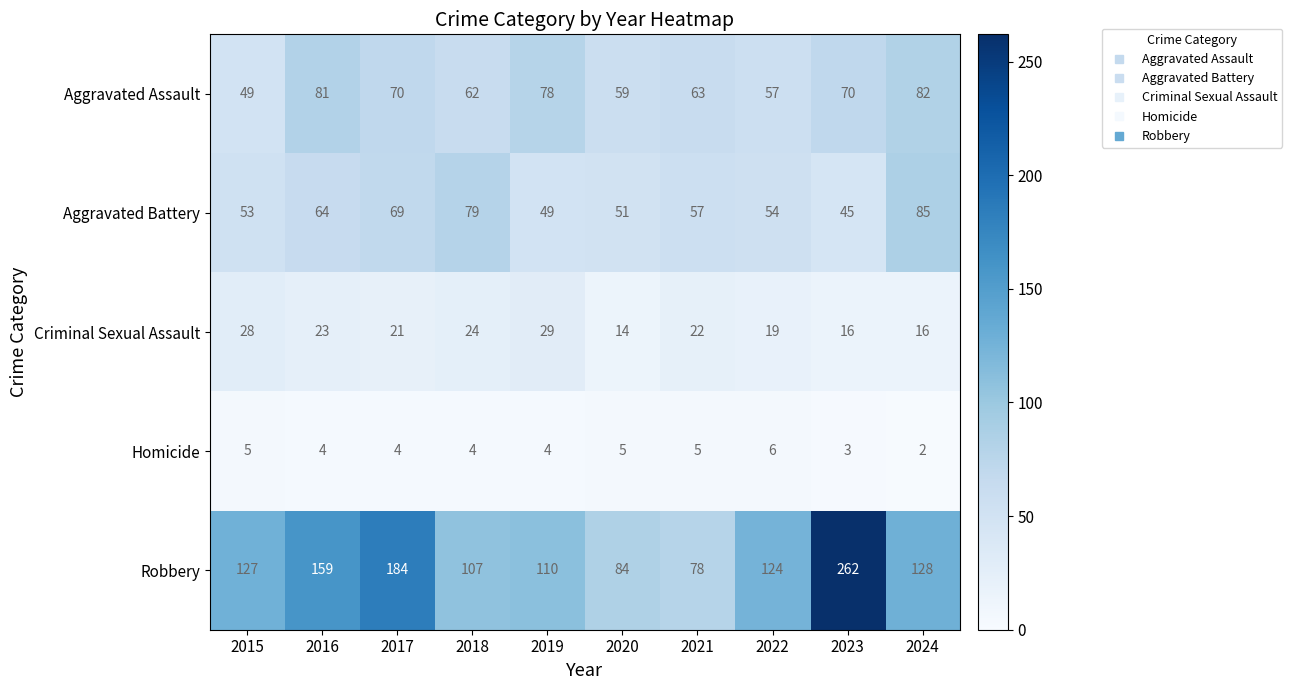

What is the difference between the maximum and minimum values in the Robbery series?

184